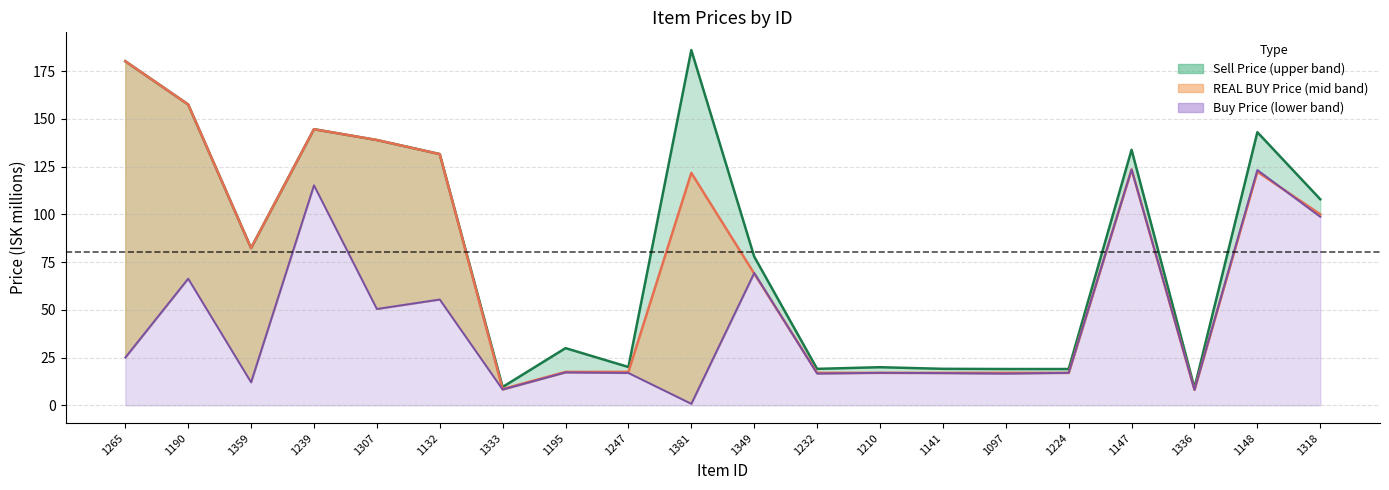

Which series has the largest range (max minus min)?

Sell Price